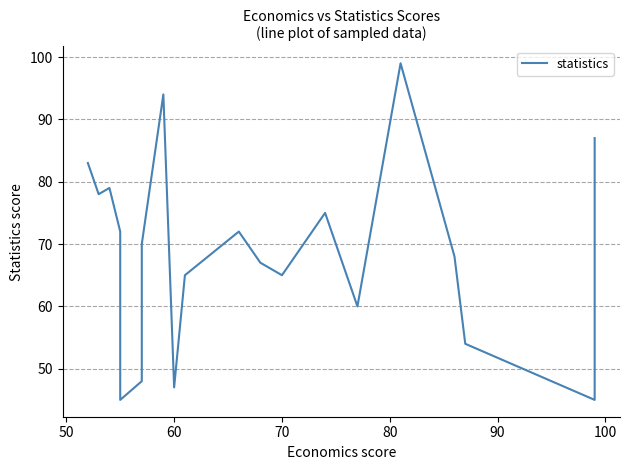

True or false: the data shows 27 at 90.

False